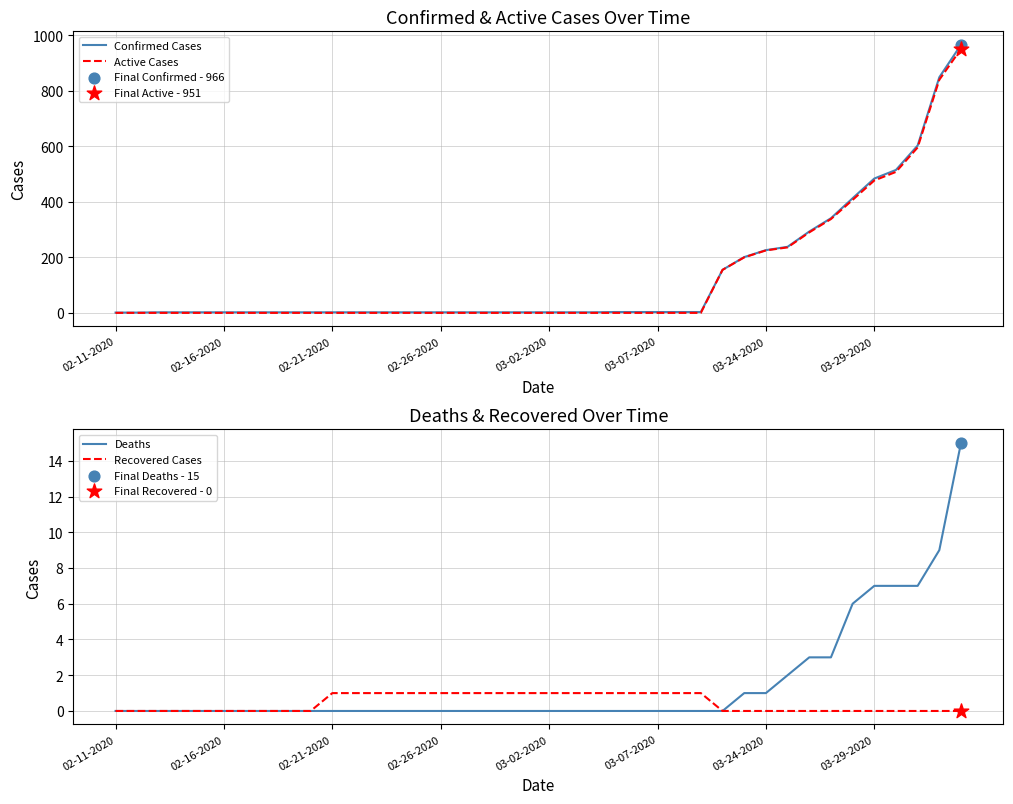

True or false: Confirmed Cases has a value of 2 at 02-16-2020.

True